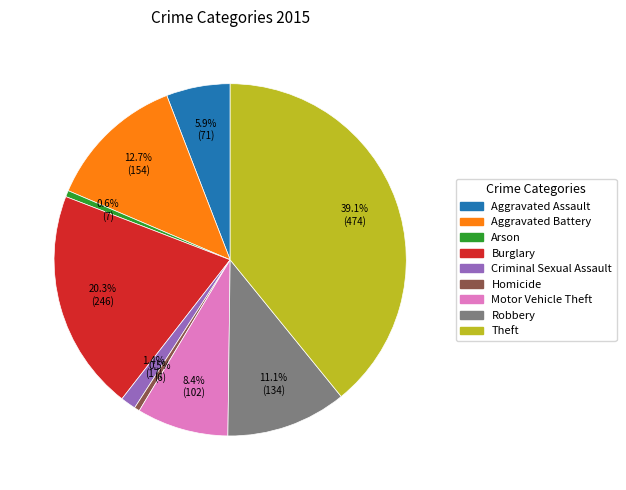

To the nearest percent, what is the difference between the largest and smallest slice percentages?

39%